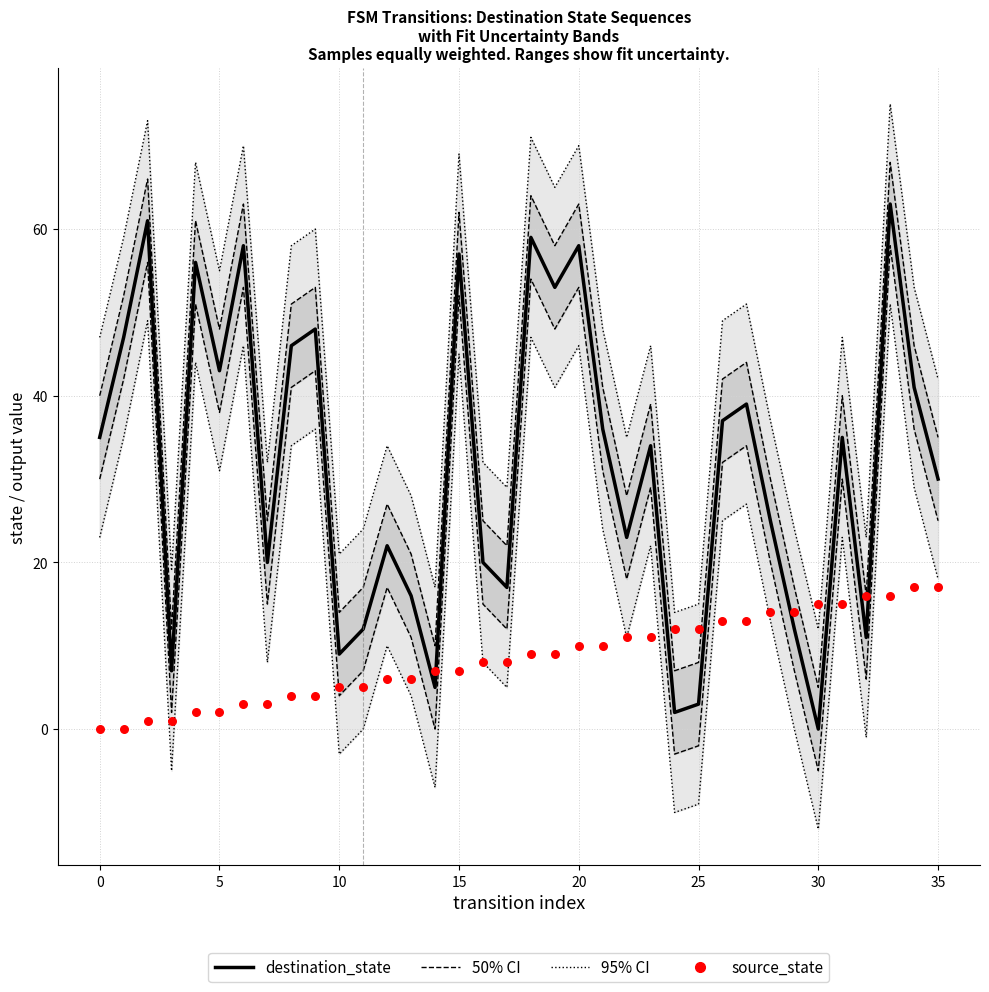

Which series contains the highest Y value?

95% CI